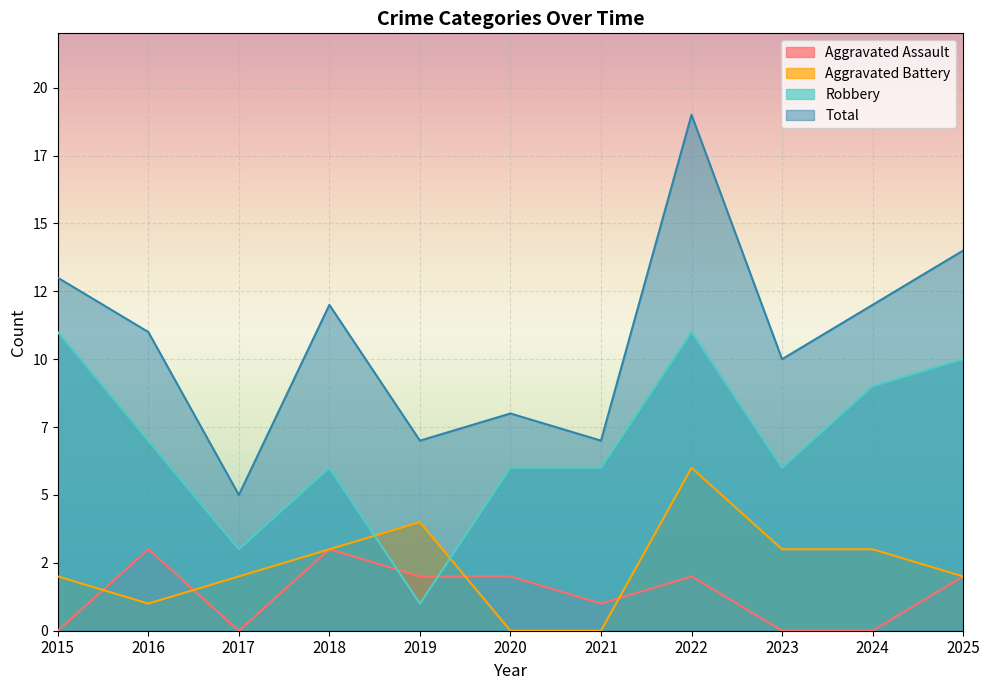

Where is Aggravated Assault nearest to the value 1?

2021